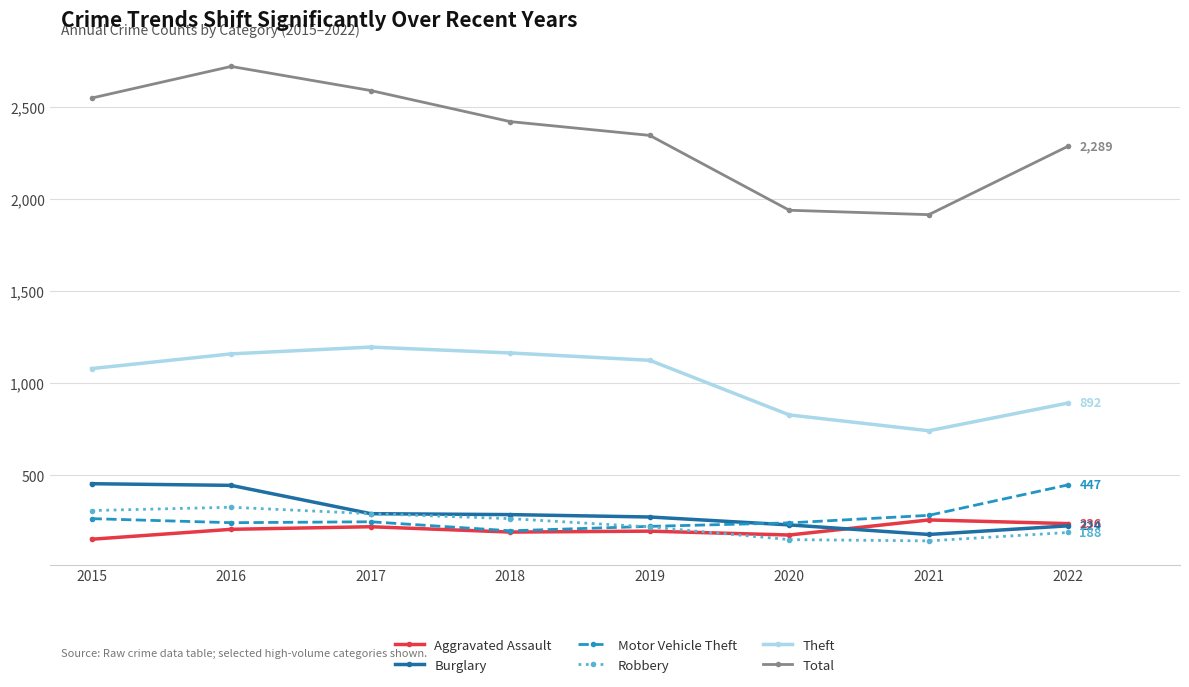

Which series has the widest spread of values?

Total